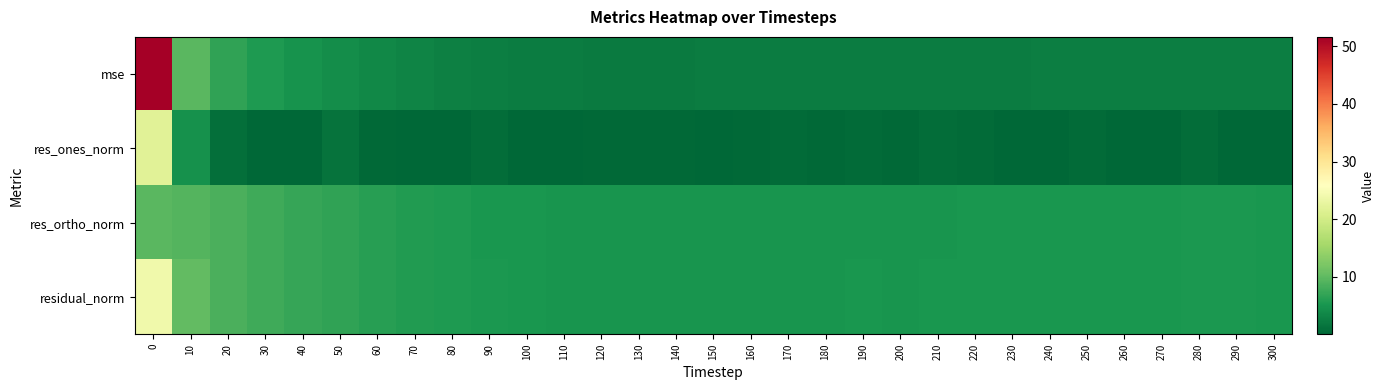

Between 210 and 130, which is larger?

210